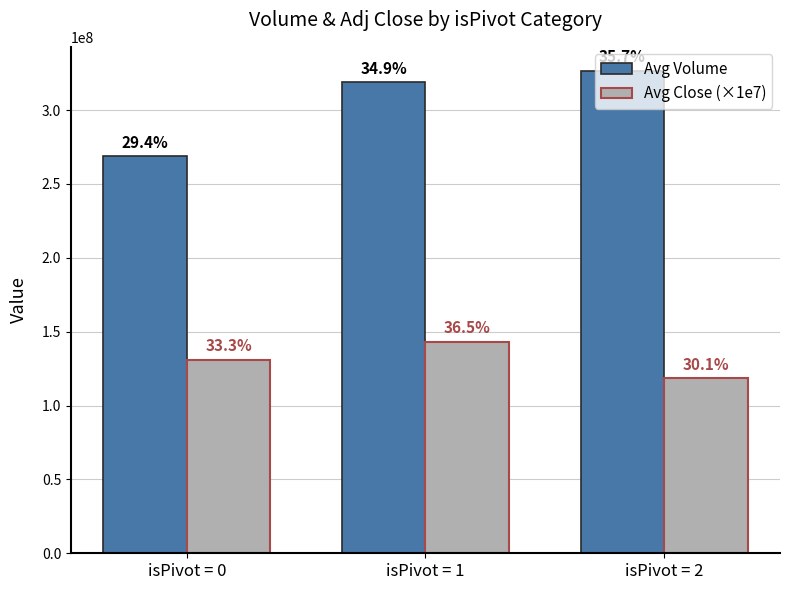

What is the difference between the Avg Close (×1e7) values at isPivot = 0 and isPivot = 1?

12376462.9